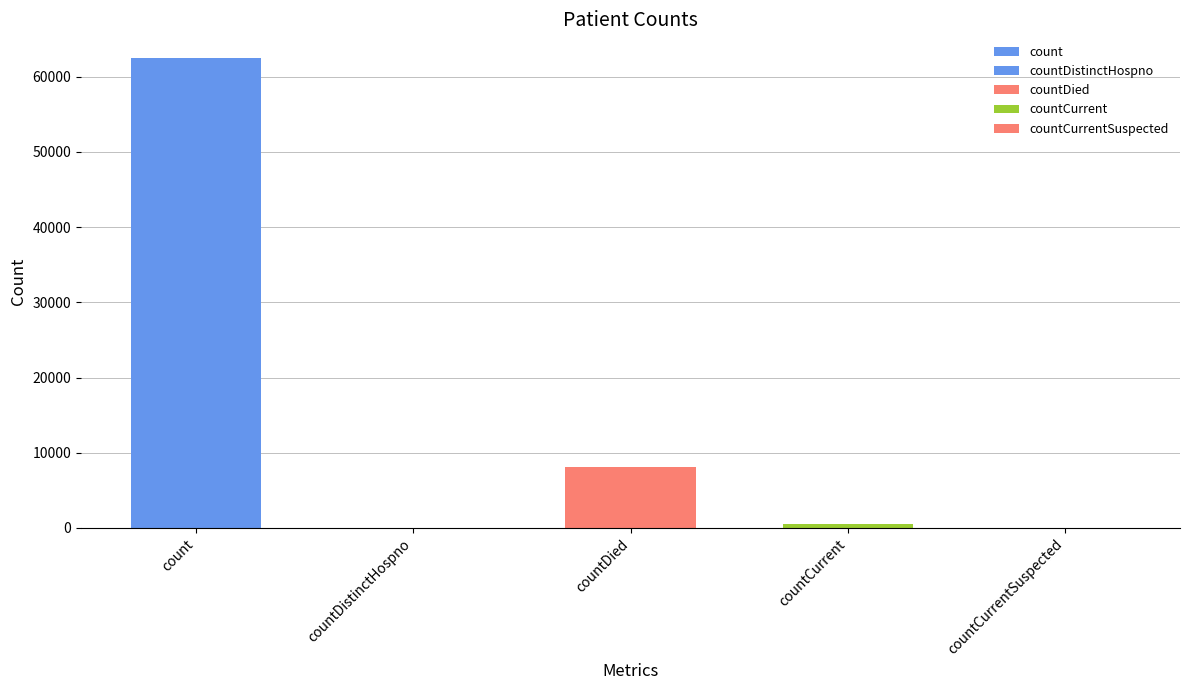

Does the chart contain stacked bars?

No